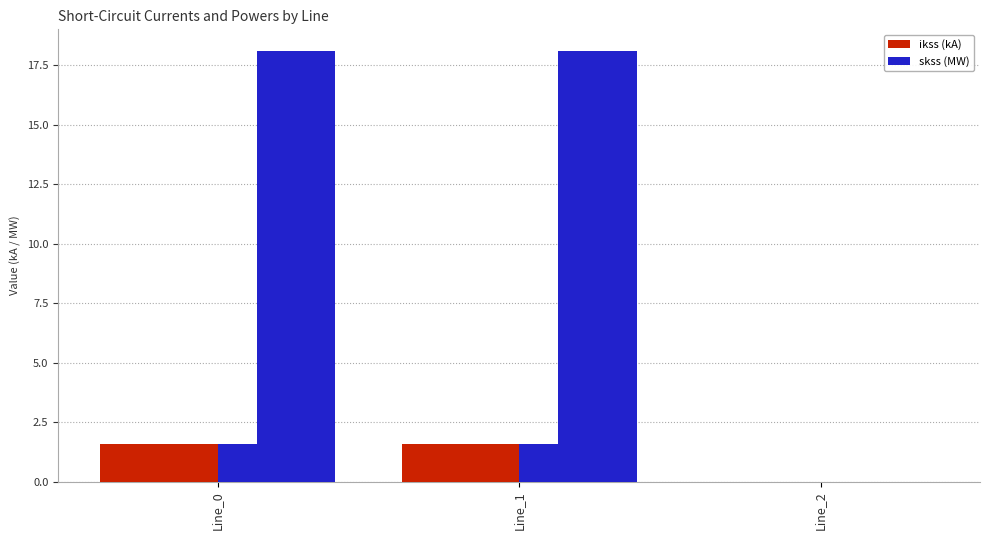

Does the chart contain stacked bars?

No